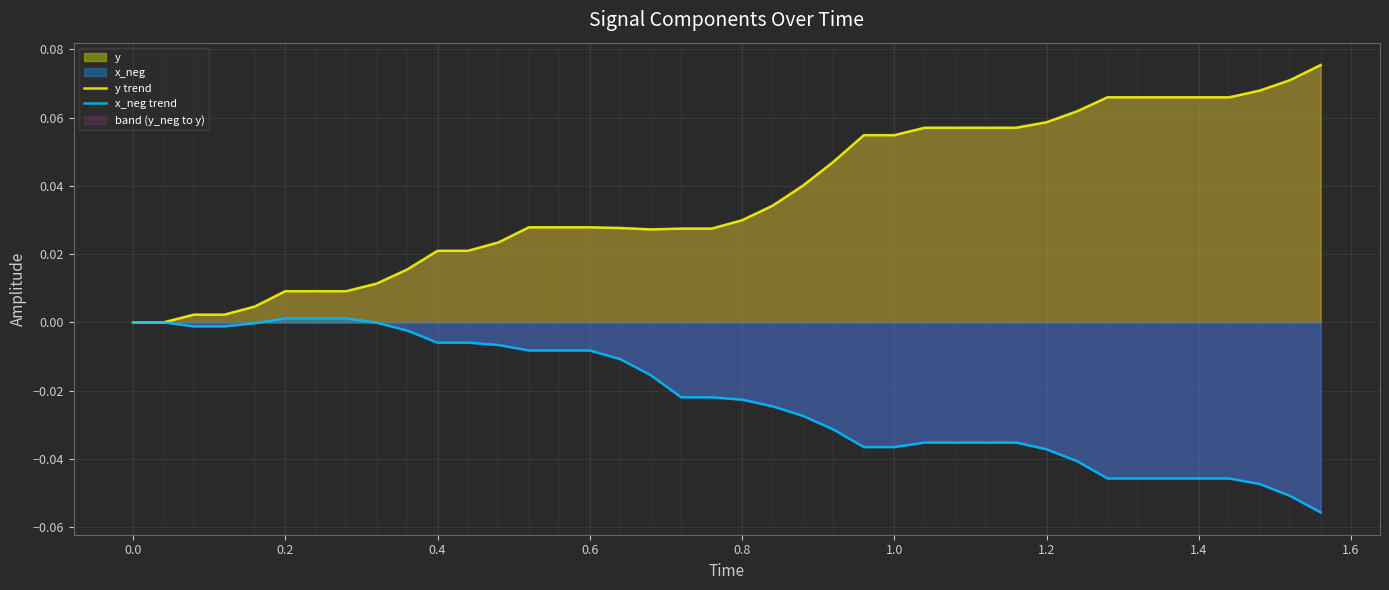

True or false: x_neg trend and y trend intersect in this chart.

False